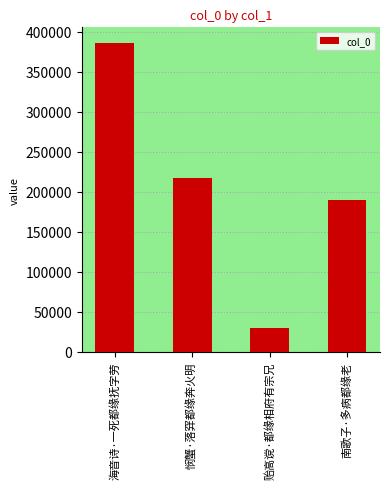

At which category does the chart reach its minimum across all series?

贻高谠·都缘相府有宗兄